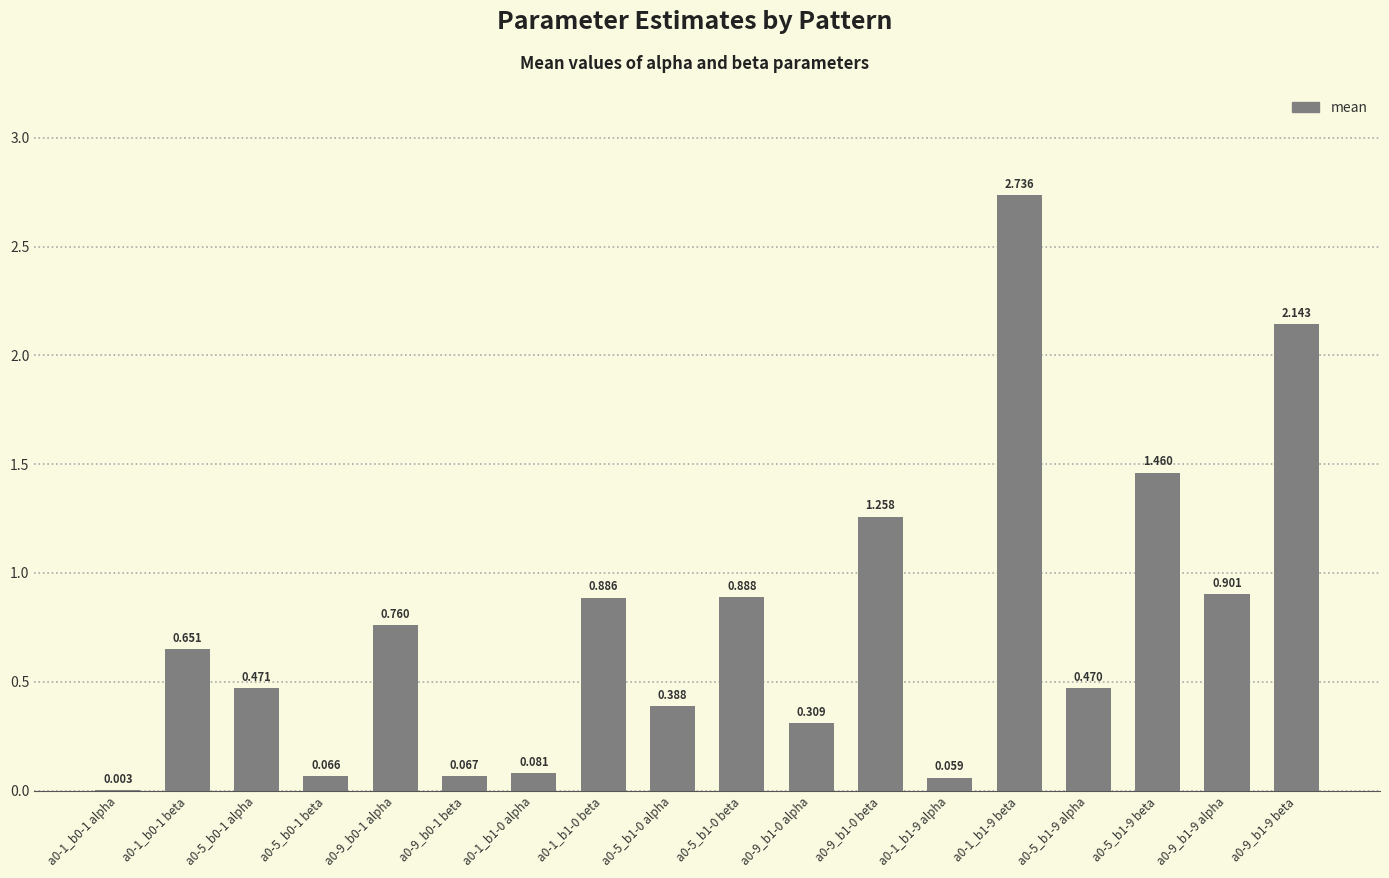

What is the change in value from a0-1_b0-1 beta to a0-1_b1-0 beta?

+0.2